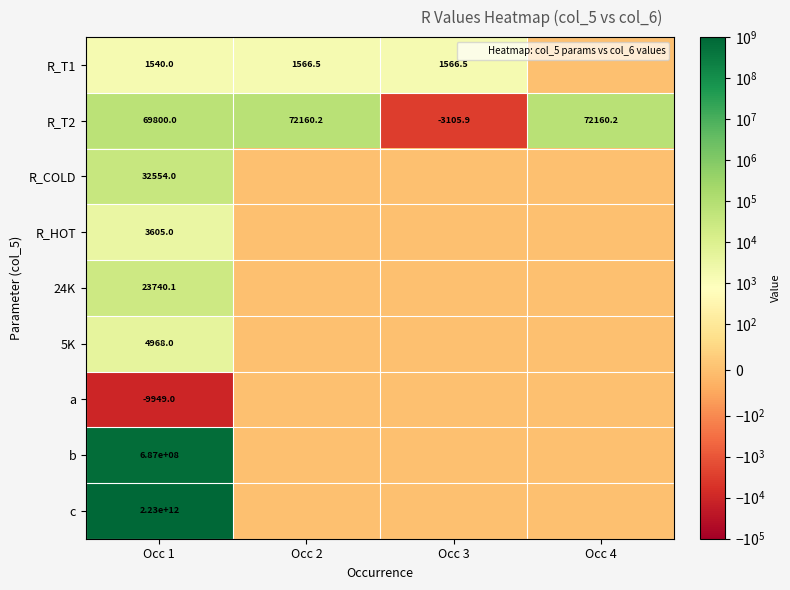

What is the minimum value shown in the chart?

-9949.0